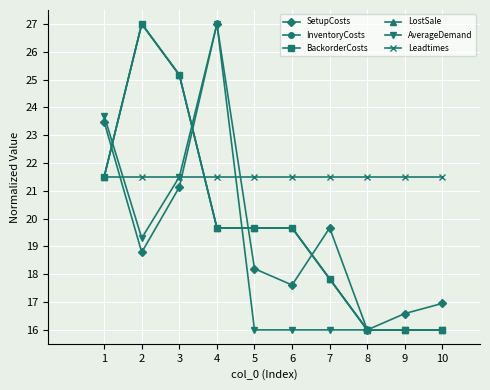

True or false: BackorderCosts and InventoryCosts cross at least once.

False